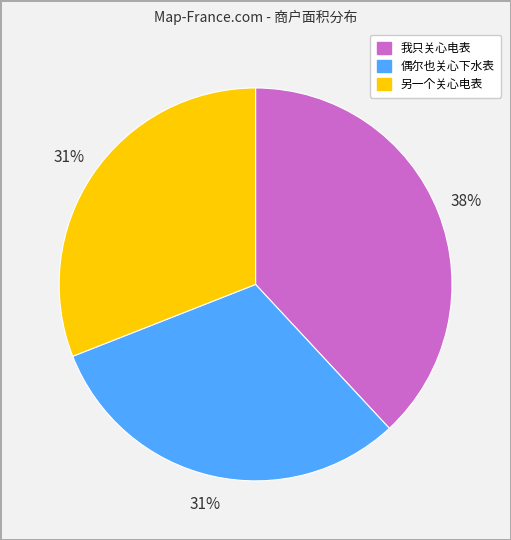

To the nearest percent, what portion does 另一个关心电表 represent?

31%